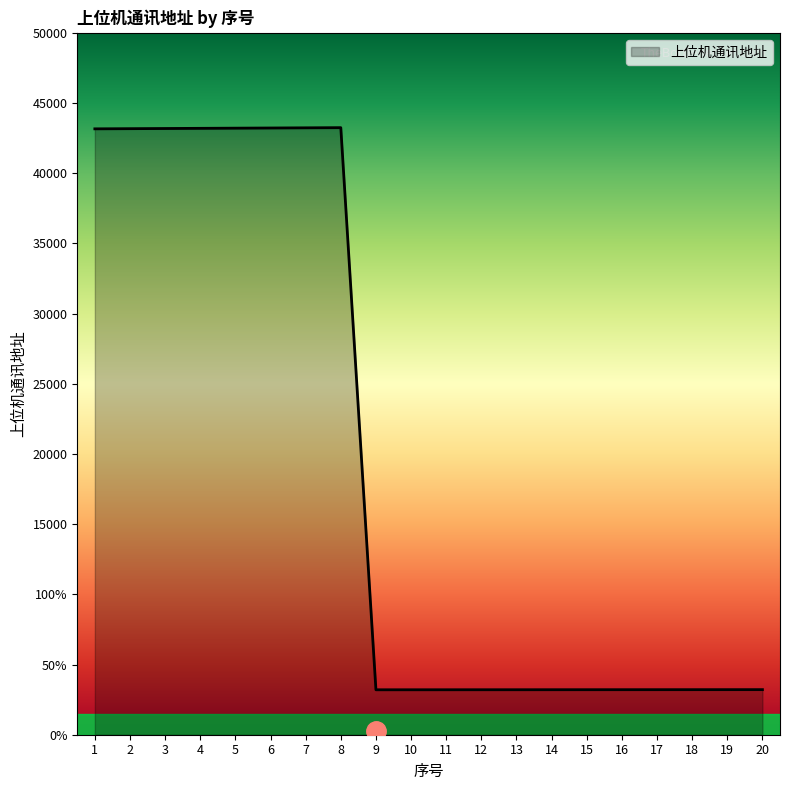

Does the chart display data point markers on the line(s)?

No